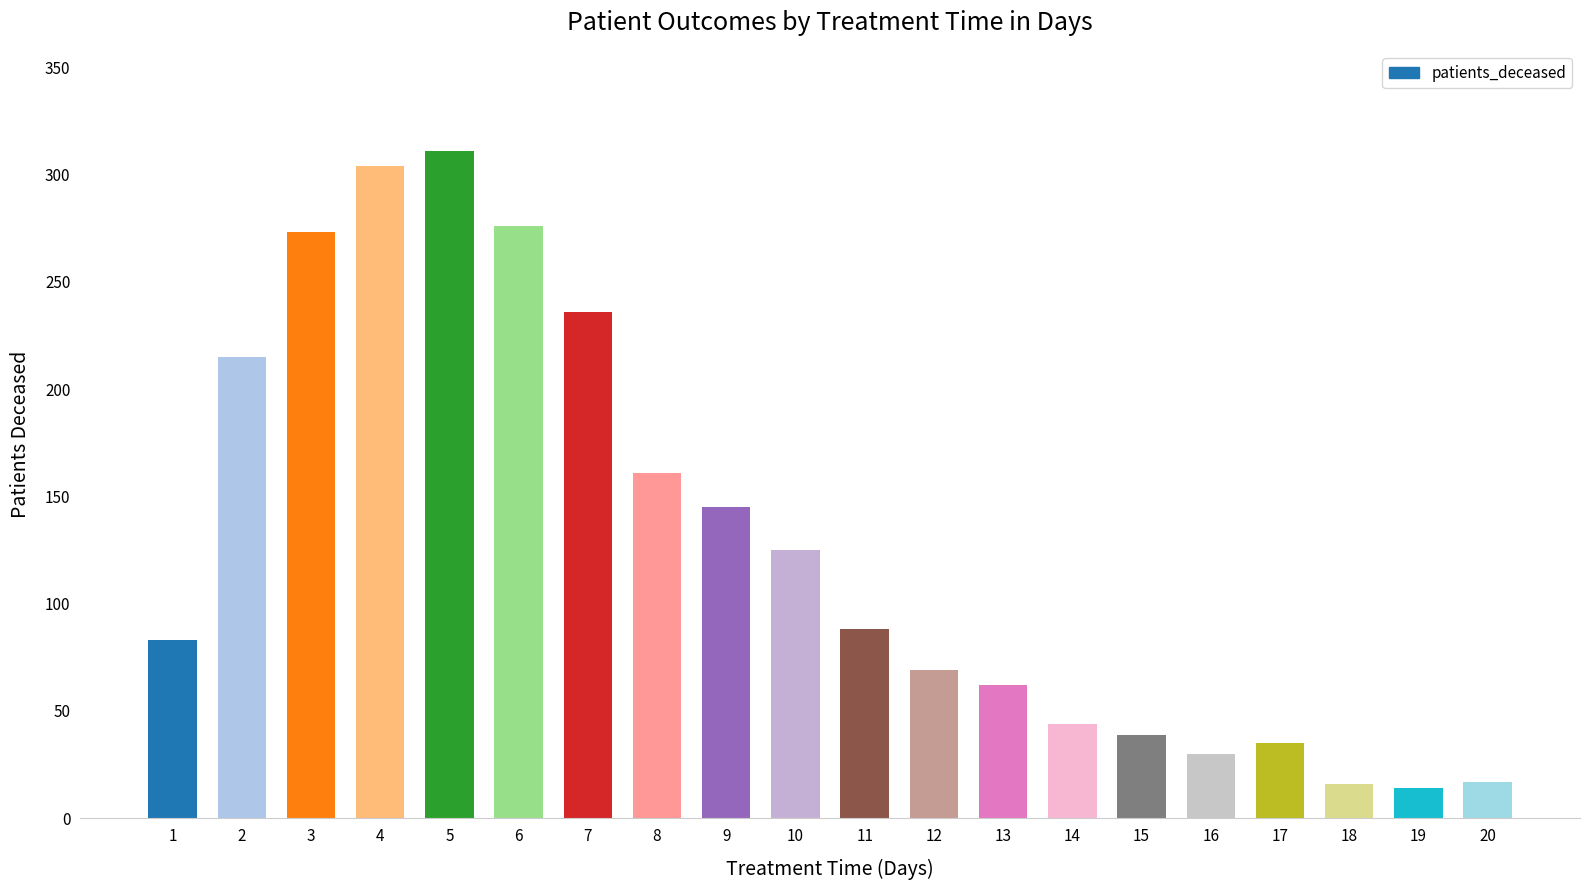

What is the ratio of the value at 16 to the value at 13?

0.5